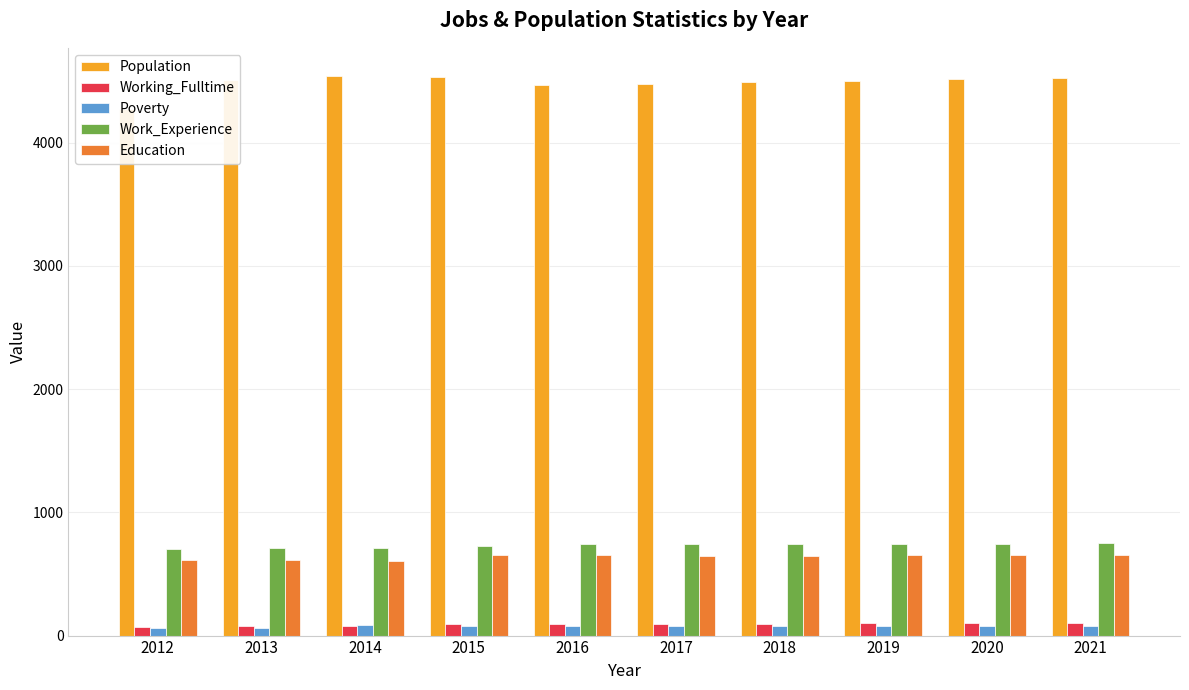

What is the greatest value displayed?

4543